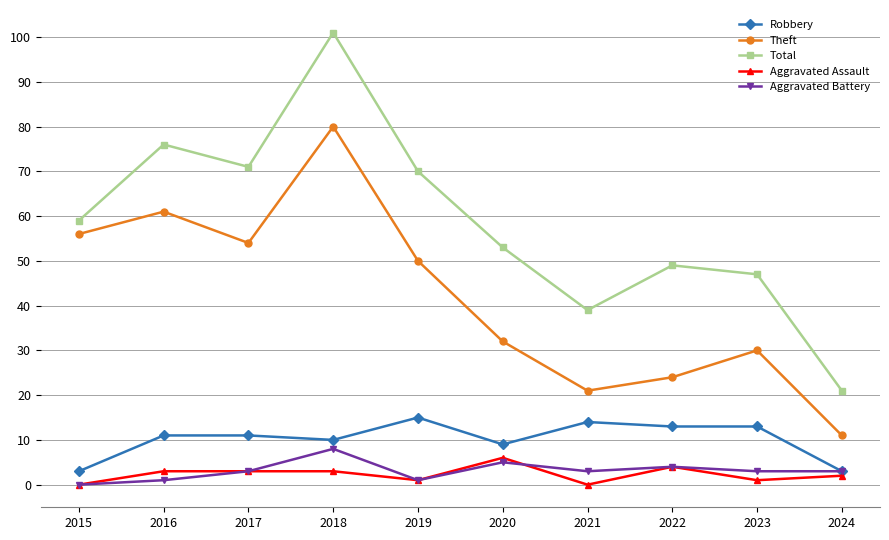

True or false: Aggravated Battery and Theft intersect in this chart.

False